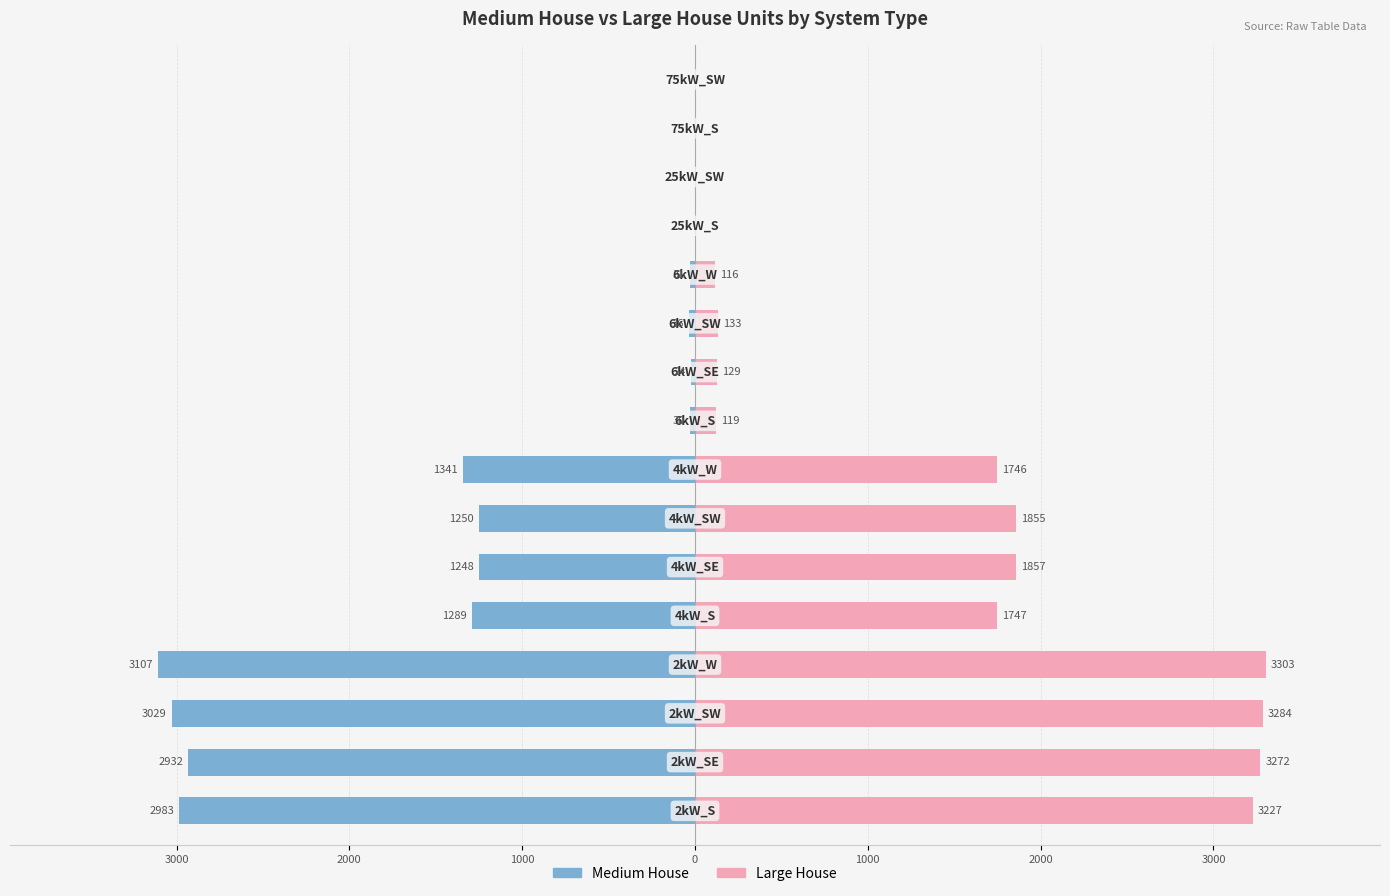

Is the value of Medium House at 9 greater than the value of Large House at 11?

No